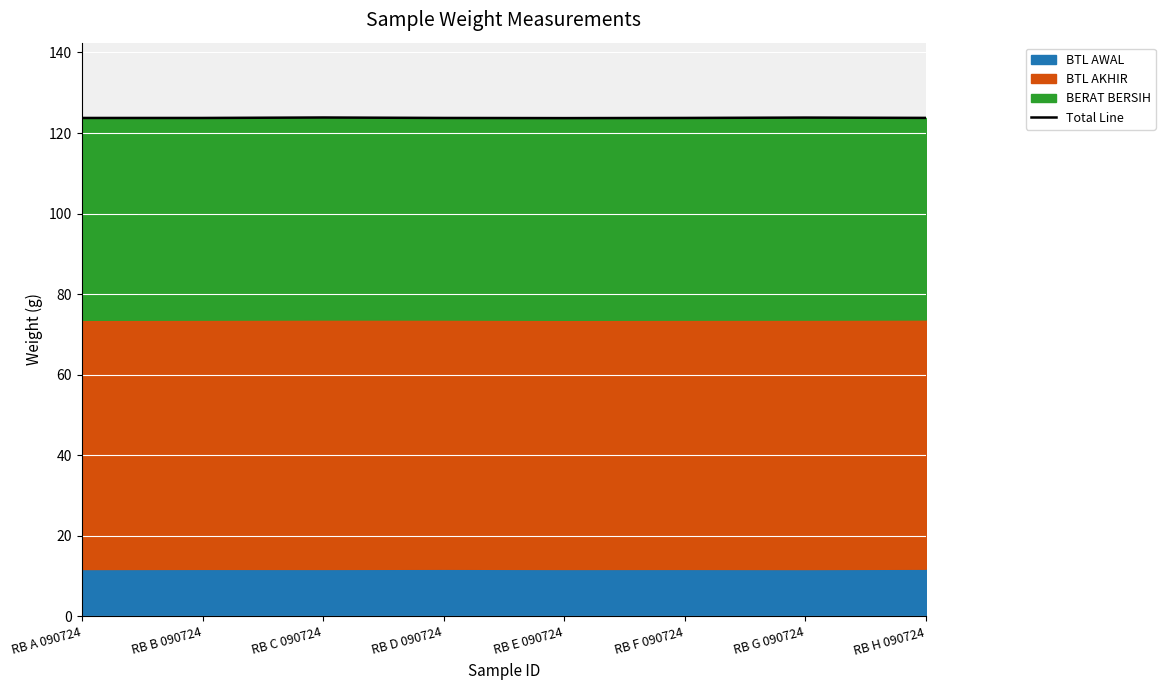

Reading left to right, list all the values displayed in this chart.

RB A 090724=123.7	RB B 090724=123.7	RB C 090724=123.9	RB D 090724=123.7	RB E 090724=123.7	RB F 090724=123.7	RB G 090724=123.8	RB H 090724=123.8